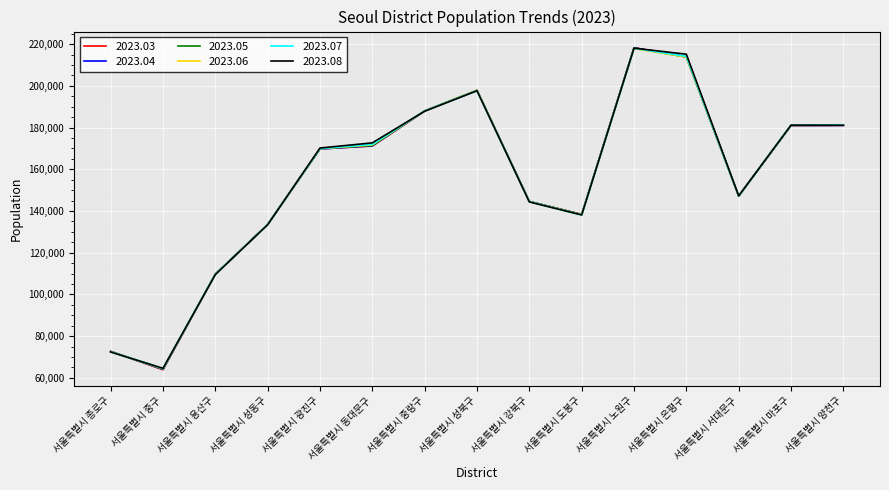

What is the approximate value of 2023.08 at 서울특별시 양천구, to the nearest 50?

181150